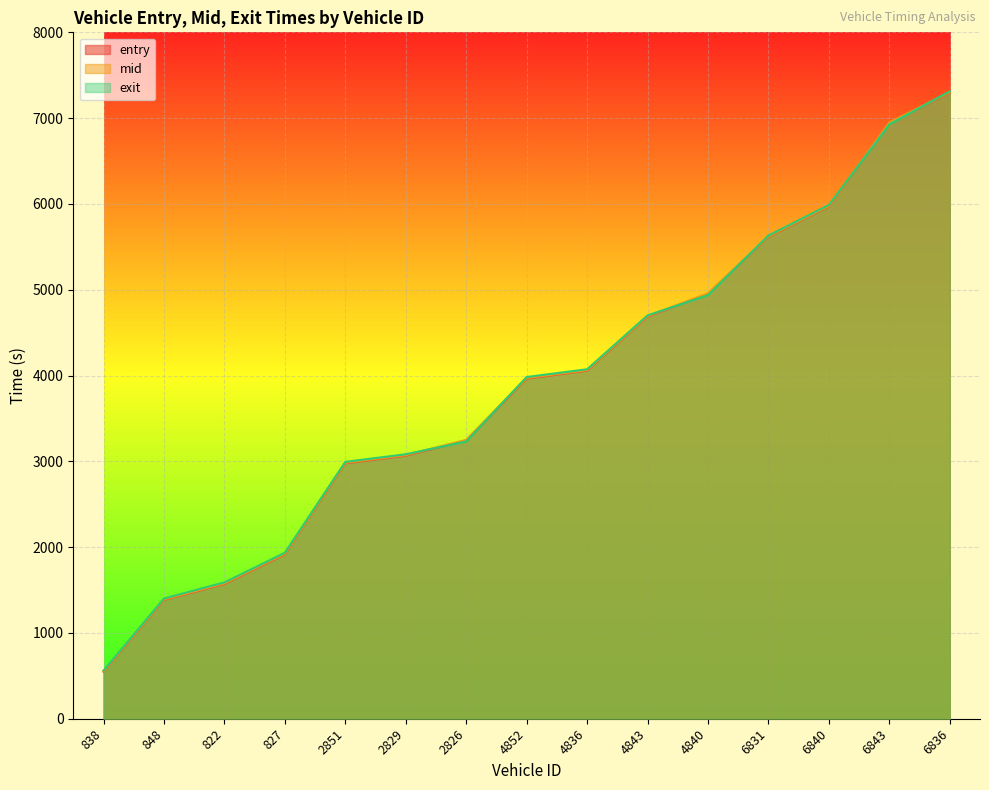

Is the value of entry at 2826 greater than the value of exit at 4852?

No